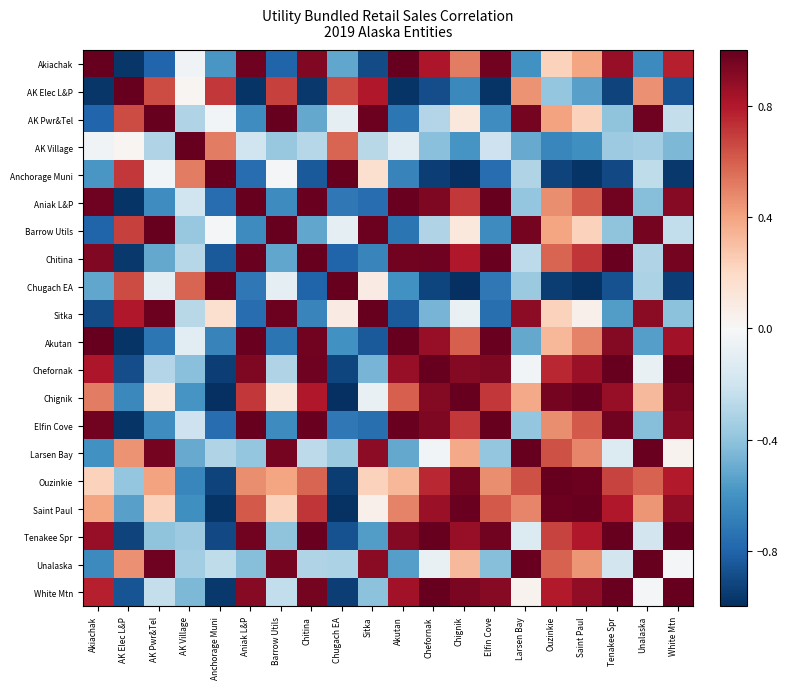

Rank the series by their maximum value, from lowest to highest.

Akiachak, AK Elec L&P, AK Pwr&Tel, AK Village, Anchorage Muni, Aniak L&P, Barrow Utils, Chitina, Chugach EA, Sitka, Akutan, Chefornak, Chignik, Elfin Cove, Larsen Bay, Ouzinkie, Saint Paul, Tenakee Spr, Unalaska, White Mtn